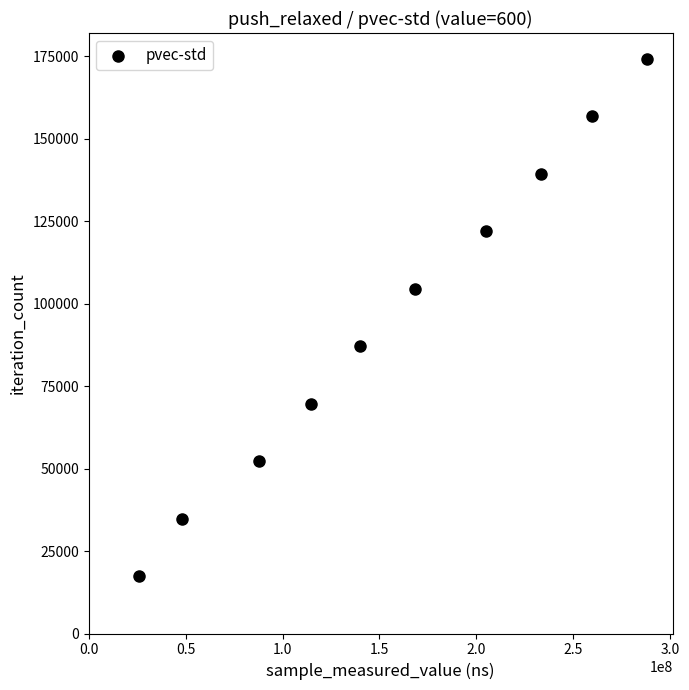

What is the average X value?

157068969